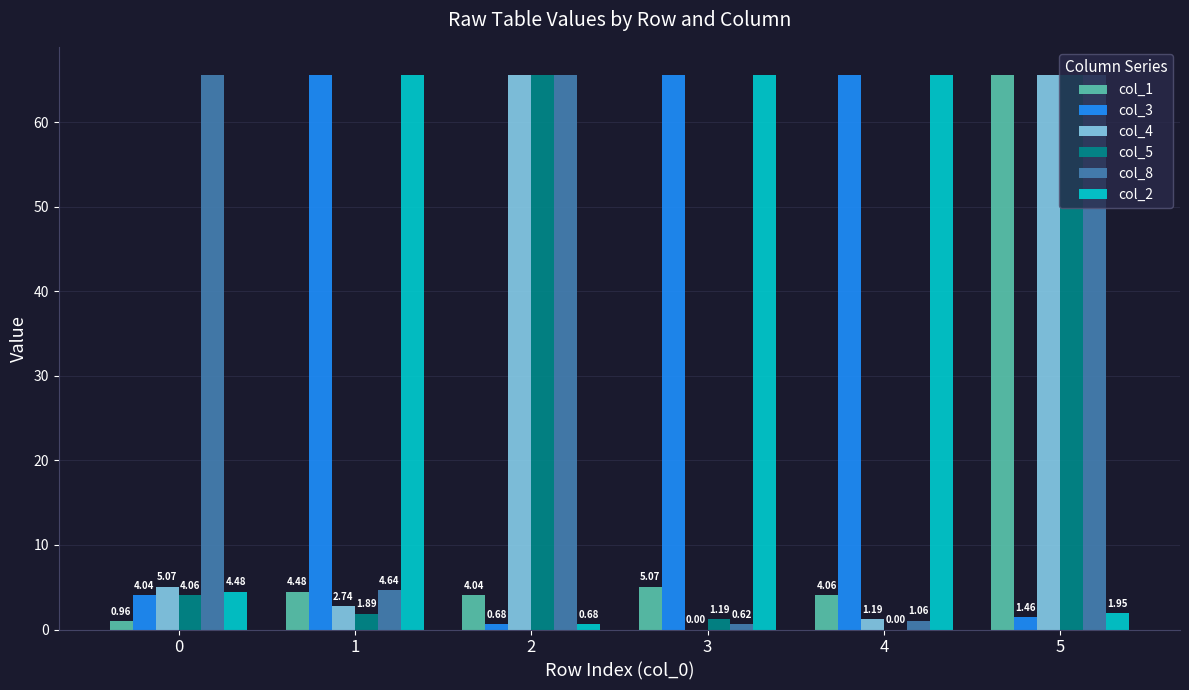

What is the sum of all col_5 values?

138.4